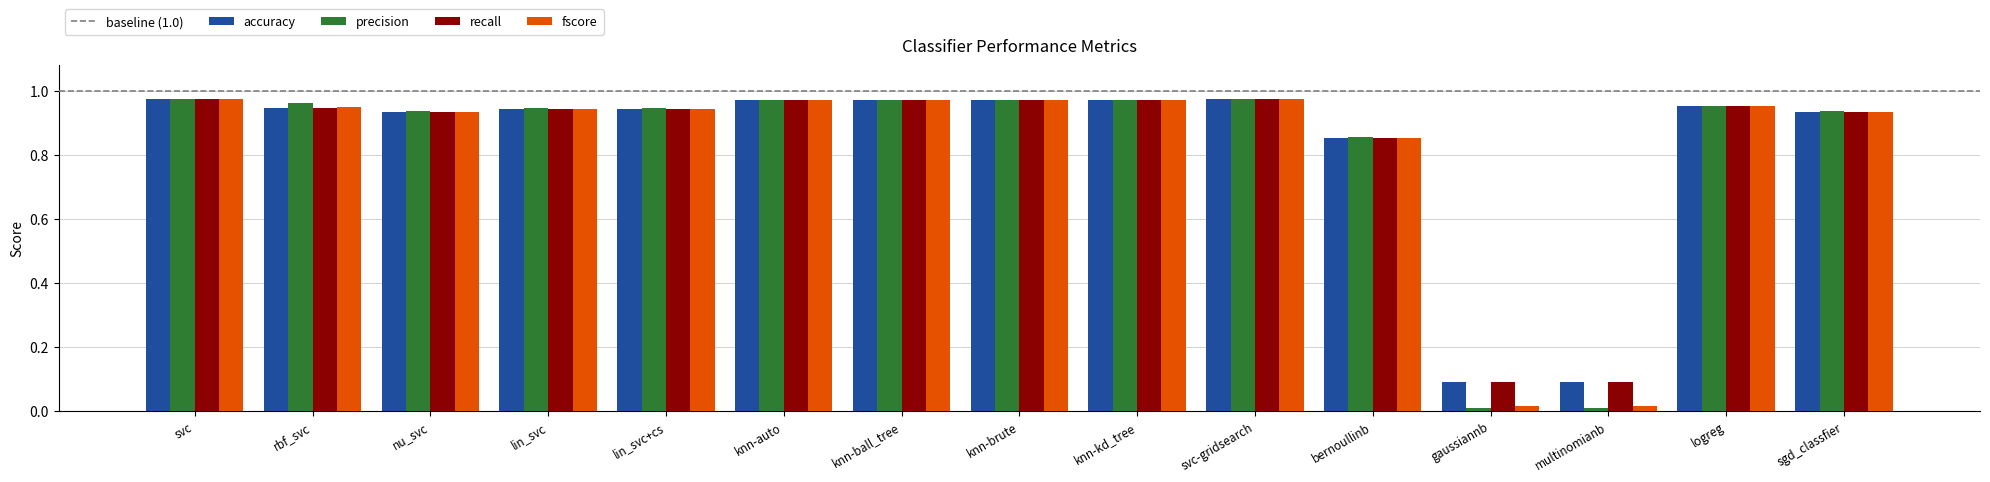

What is the sum of all recall values?

12.5